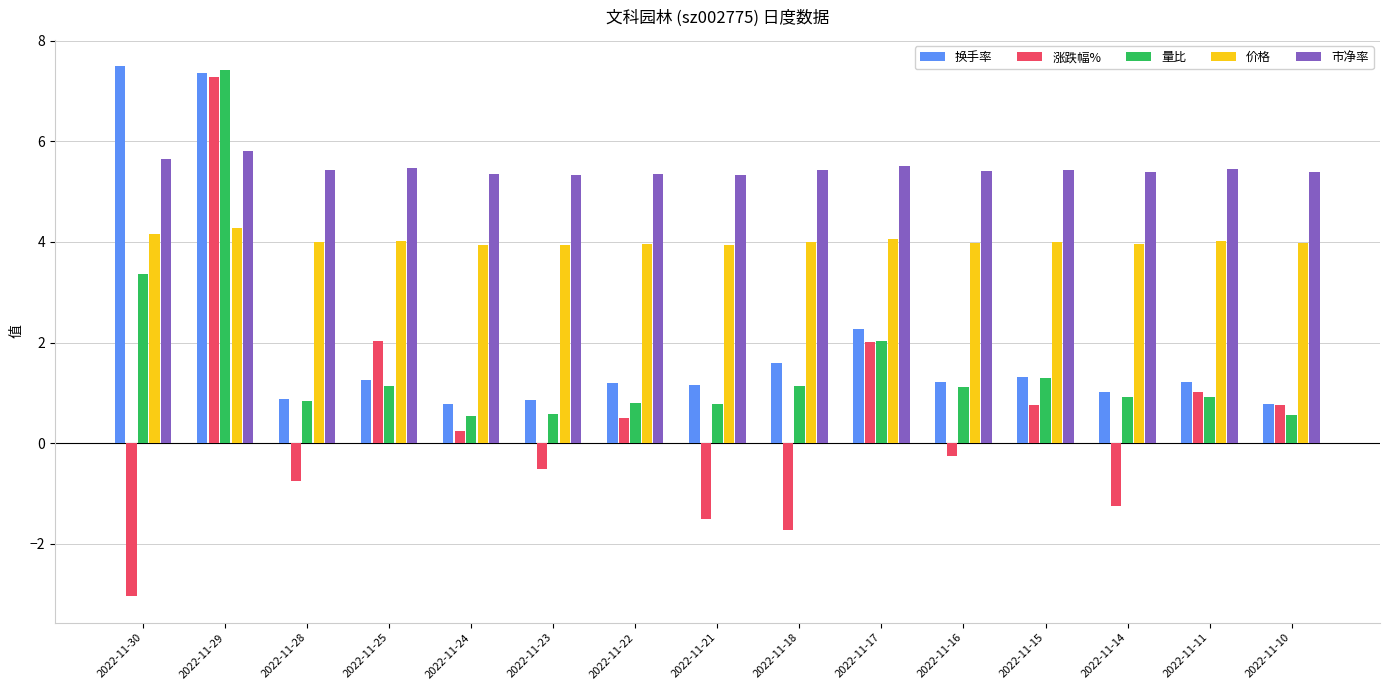

What is the difference between the maximum and minimum values in the 换手率 series?

6.7